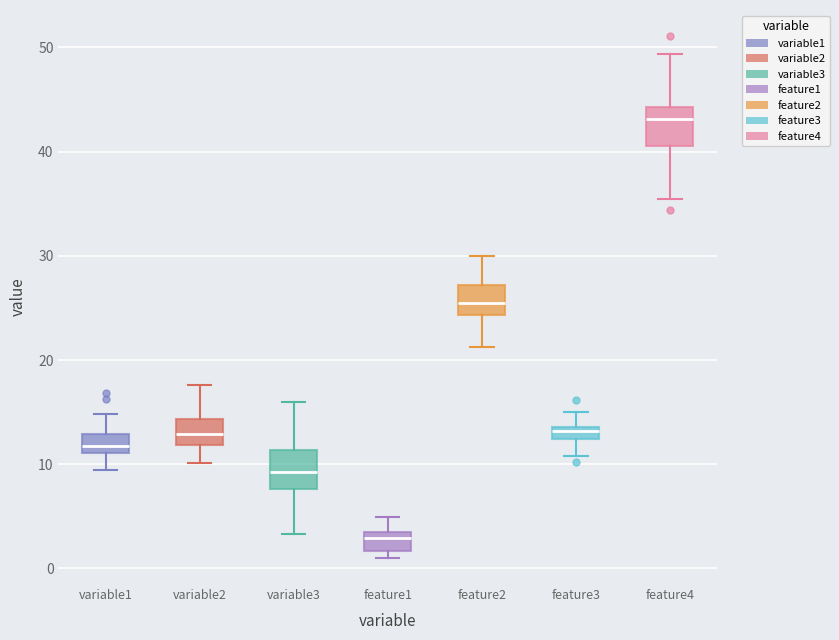

Where is the lower edge of the box for feature3 on the y-axis? The values are not printed on the chart, so give them approximately, as read against the axis.

12